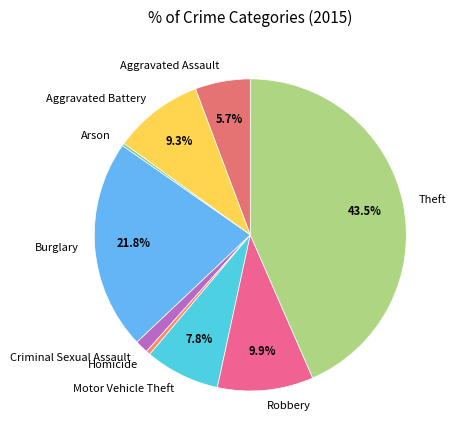

Which has a higher value, Robbery or Theft?

Theft